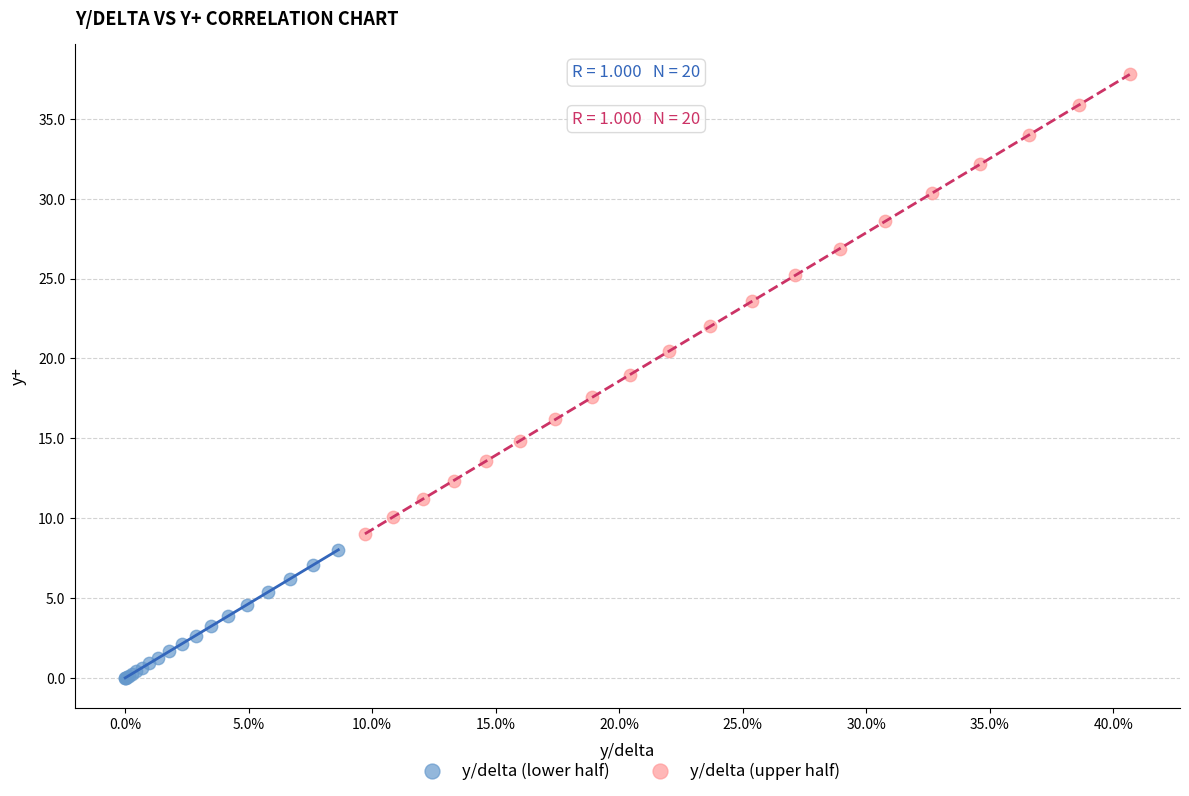

Which series has the largest Y range (max minus min)?

y/delta (upper half)